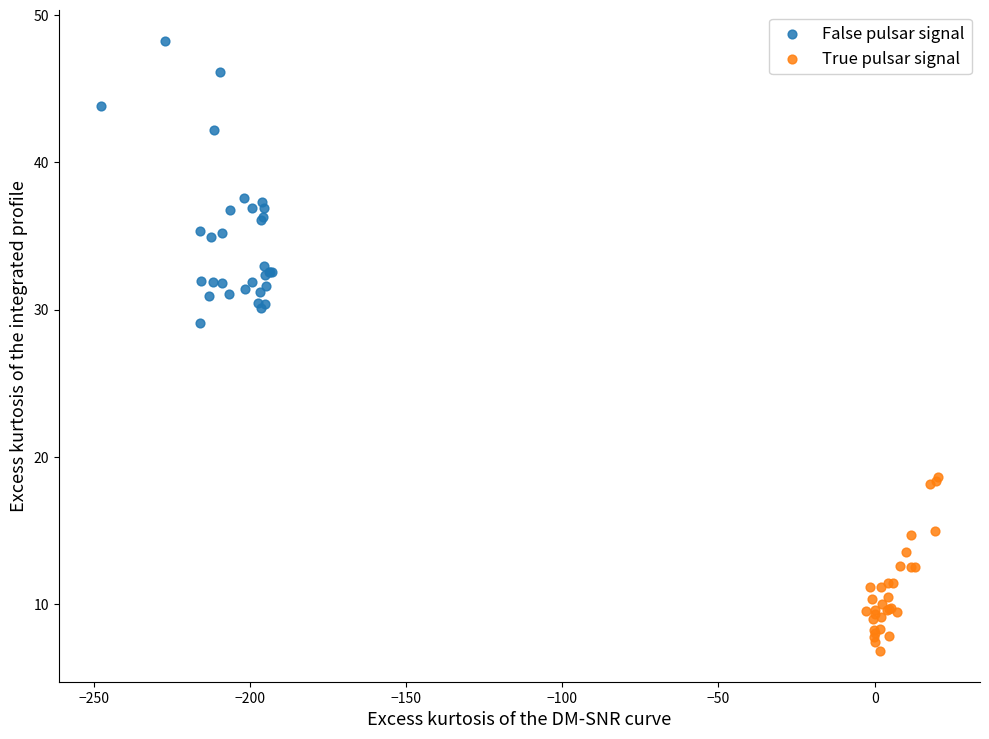

Which series reaches the maximum Y coordinate?

False pulsar signal